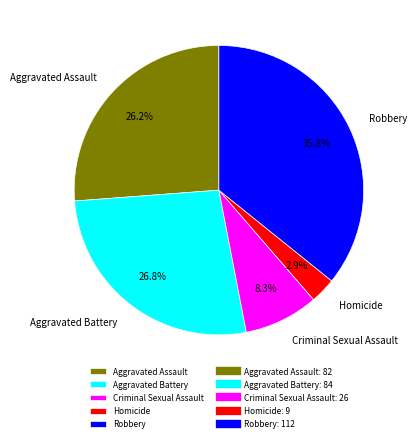

Is there a majority slice in this chart?

No